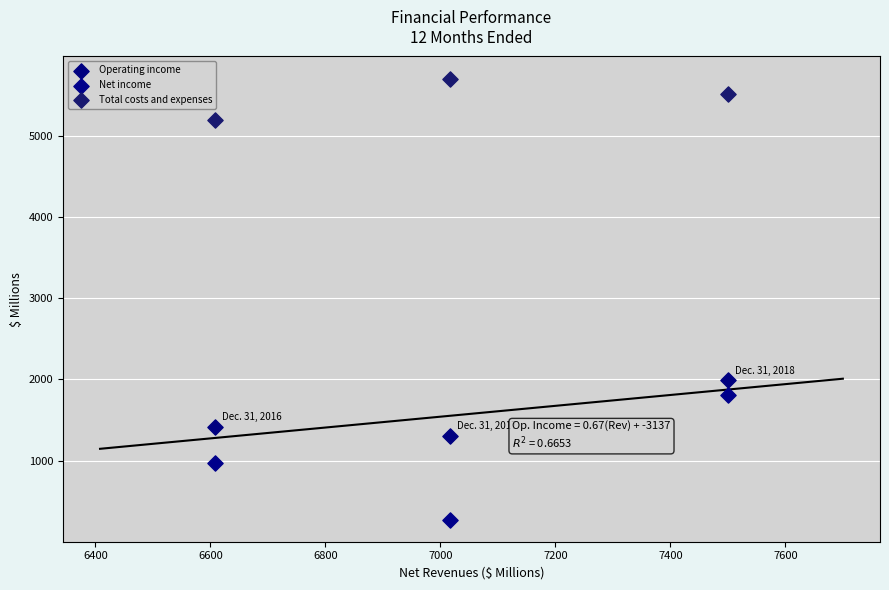

What are all the series names shown in the legend?

Operating income, Net income, Total costs and expenses